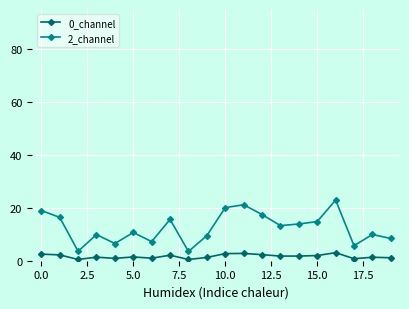

True or false: 2_channel and 0_channel intersect in this chart.

False